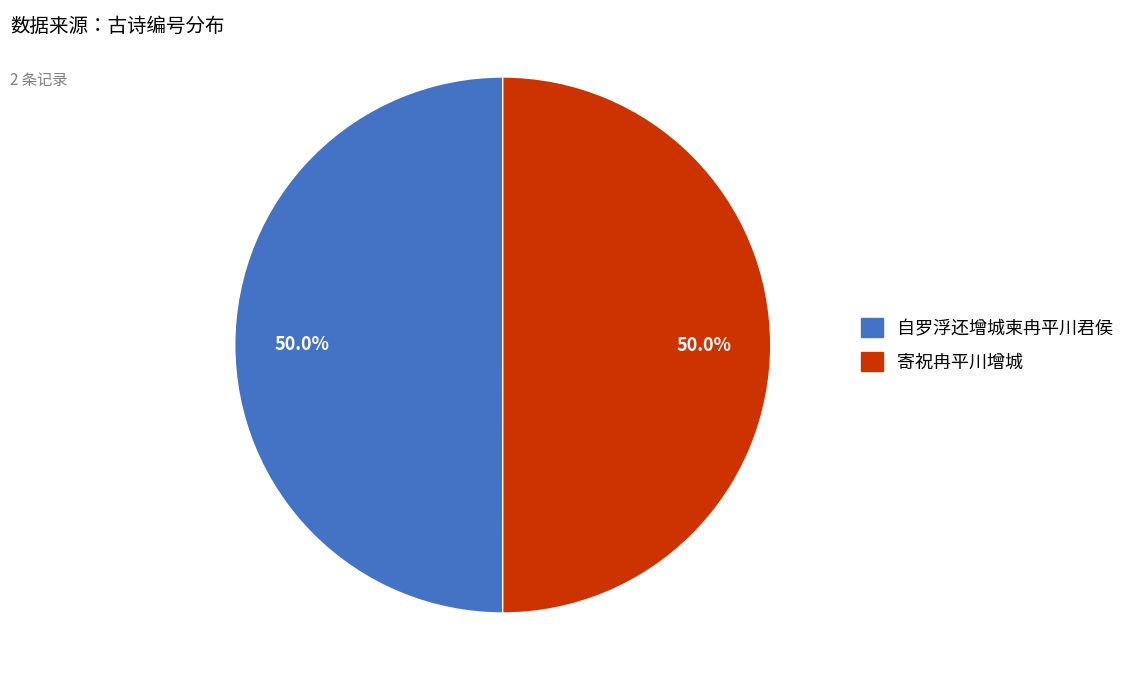

What percentage is NOT represented by 寄祝冉平川增城?

50.0%